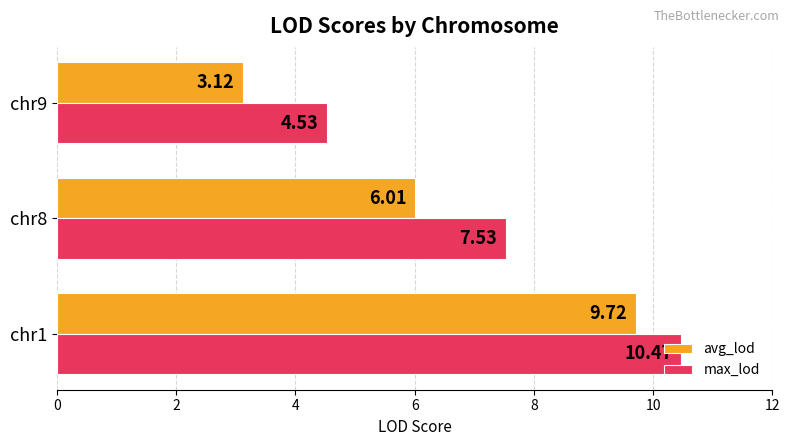

What is the sum of the max_lod values at chr8 and chr1?

18.0